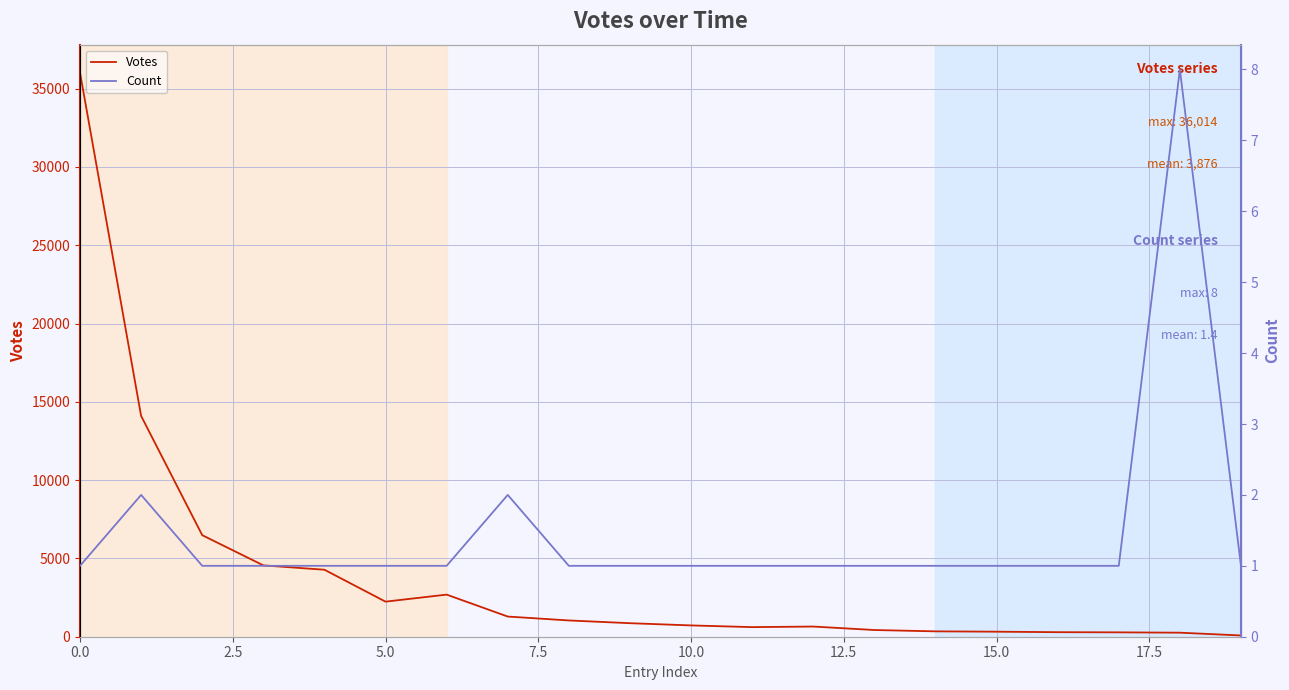

Reading right to left, list all the values displayed in this chart.

Votes: 80	258	279	290	321	343	428	650	613	722	864	1039	1288	2689	2240	4278	4556	6485	14099	36014
Count: 1	8	1	1	1	1	1	1	1	1	1	1	2	1	1	1	1	1	2	1